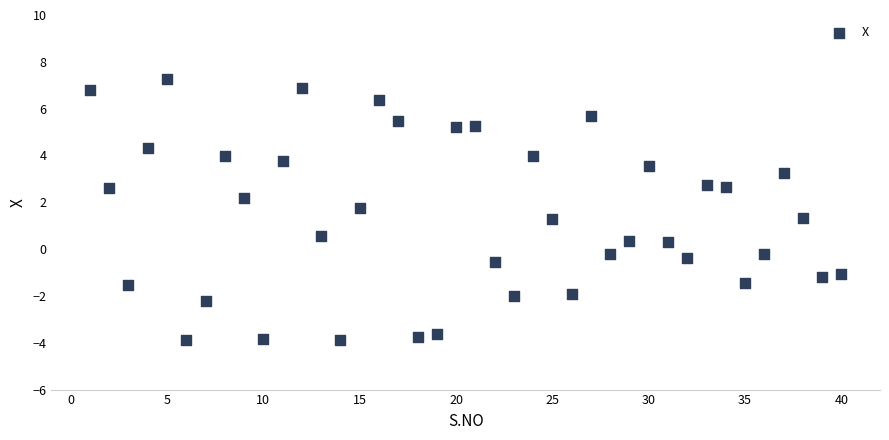

What is the range of Y values (max minus min)?

11.1